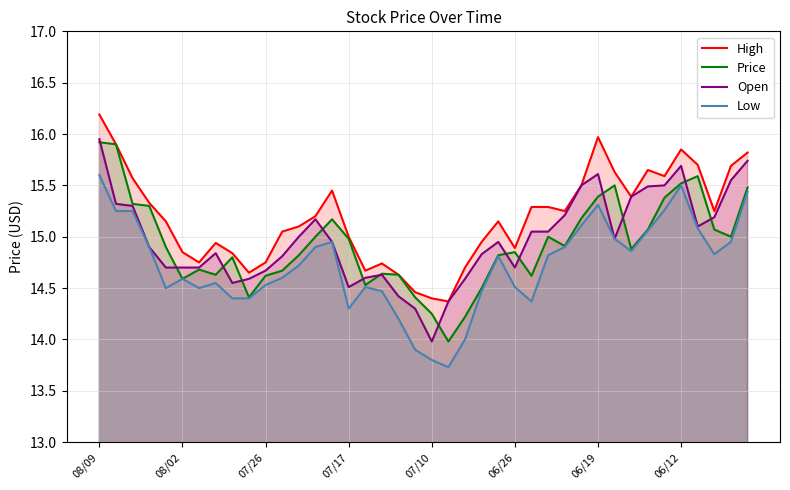

How many values in the Low series exceed 14?

36